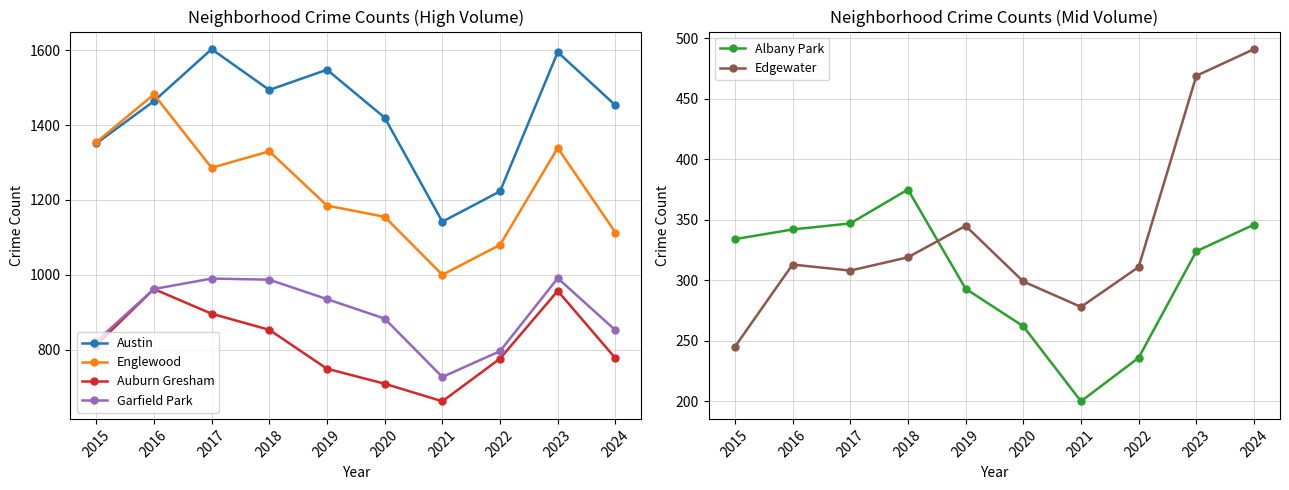

Reading right to left, transcribe all the data shown in this chart.

Austin: 2024=1453	2023=1595	2022=1223	2021=1142	2020=1420	2019=1548	2018=1494	2017=1603	2016=1464	2015=1351
Englewood: 2024=1113	2023=1339	2022=1080	2021=1000	2020=1155	2019=1185	2018=1330	2017=1286	2016=1482	2015=1354
Auburn Gresham: 2024=777	2023=957	2022=776	2021=662	2020=709	2019=749	2018=853	2017=896	2016=962	2015=812
Garfield Park: 2024=852	2023=991	2022=796	2021=727	2020=883	2019=935	2018=987	2017=990	2016=962	2015=822
Albany Park: 2024=346	2023=324	2022=236	2021=200	2020=262	2019=293	2018=375	2017=347	2016=342	2015=334
Edgewater: 2024=491	2023=469	2022=311	2021=278	2020=299	2019=345	2018=319	2017=308	2016=313	2015=245